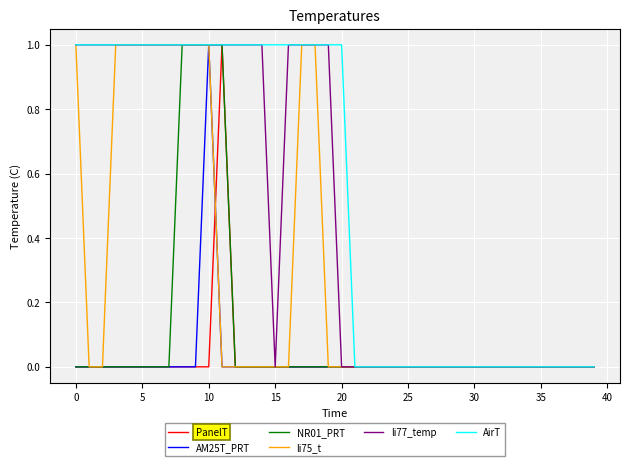

Which series has the largest total across all categories?

AirT